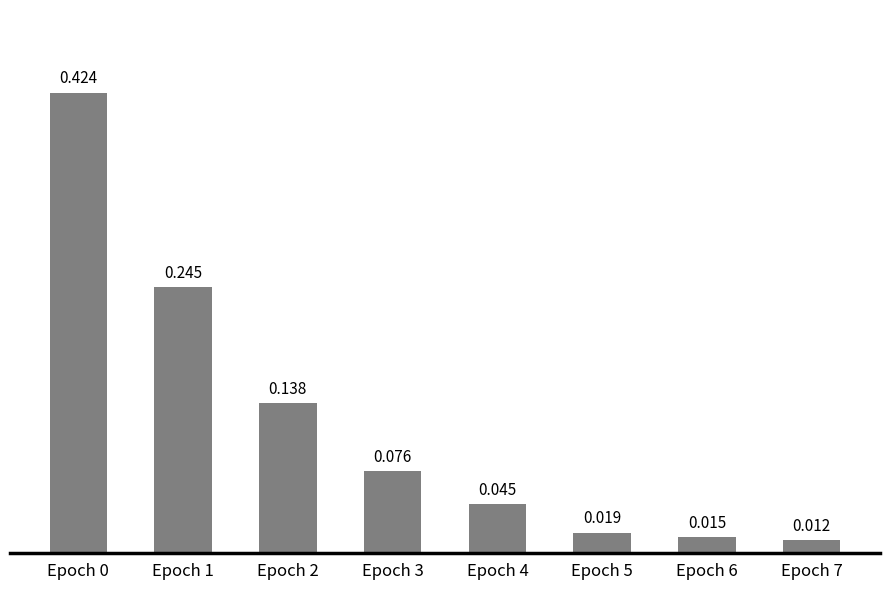

How many series are shown in this chart?

1